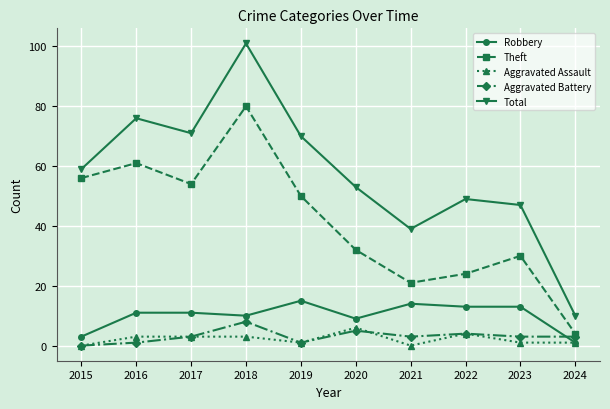

How many positive values does the Aggravated Battery series have?

9